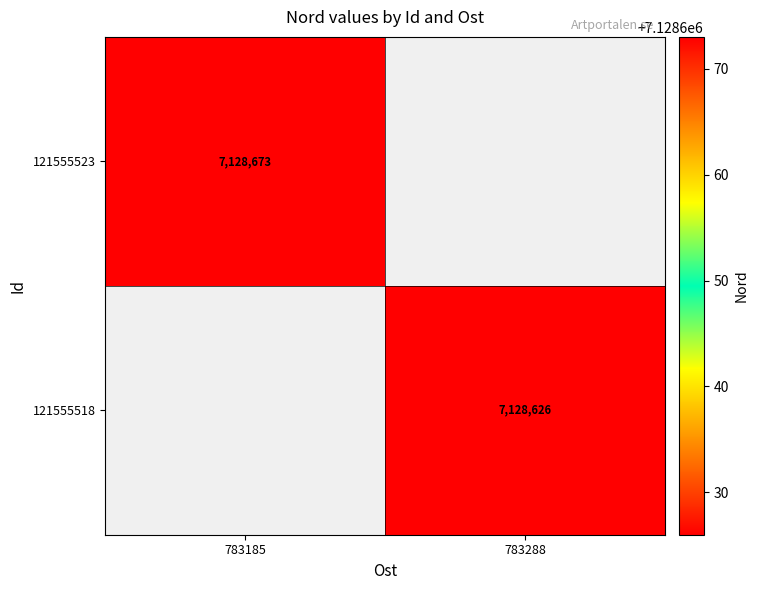

Is the value of 121555523 at 783185 greater than the value of 121555518 at 783288?

Yes